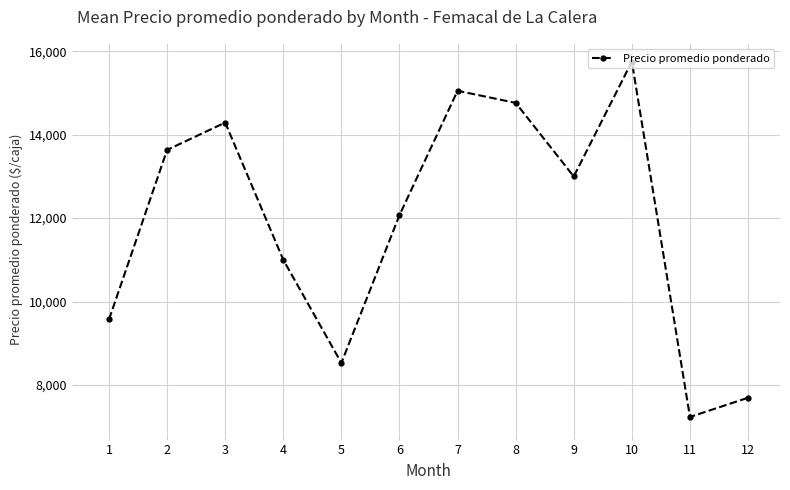

List the labels in order of value, smallest first.

11, 12, 5, 1, 4, 6, 9, 2, 3, 8, 7, 10